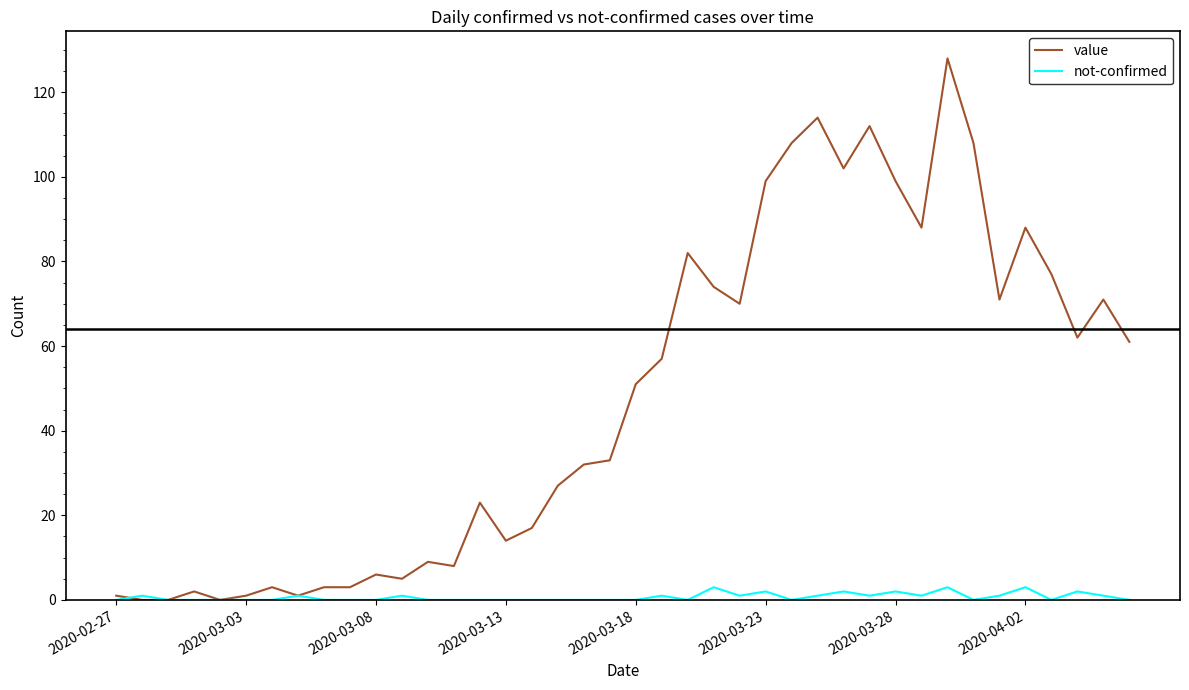

Does the chart display data point markers on the line(s)?

No